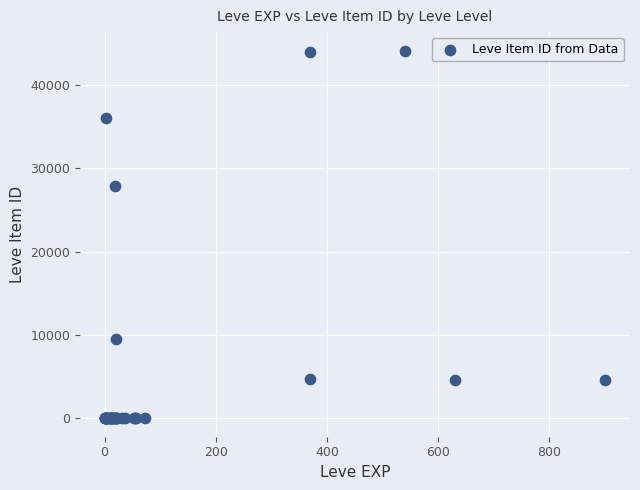

What Y value in the scatter plot is closest to 22048?

27884